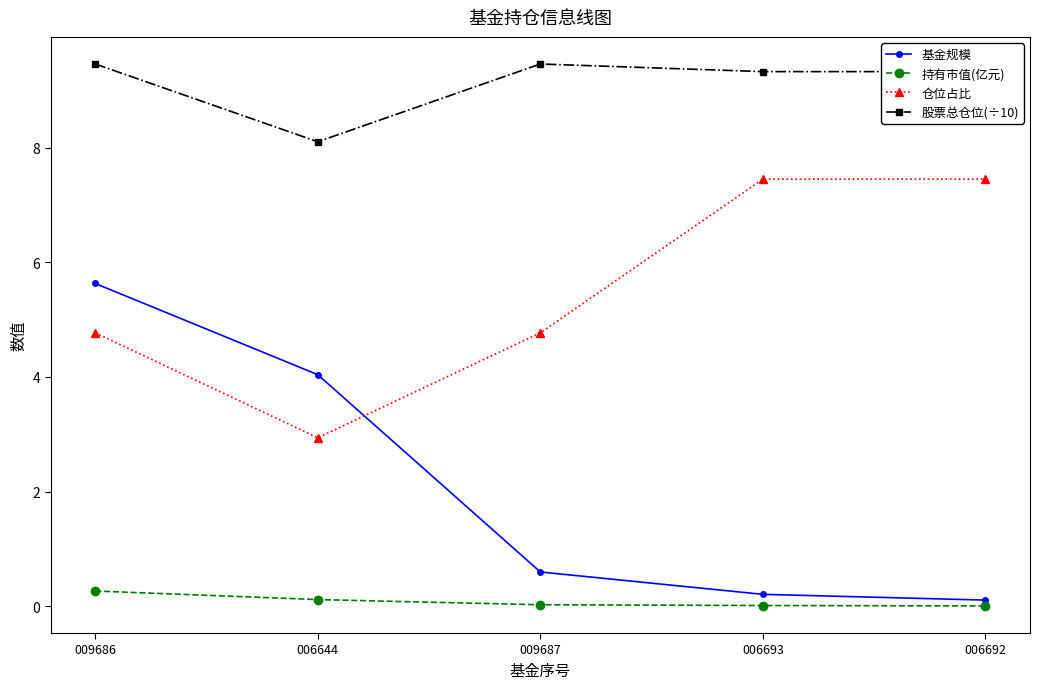

What is the sum of all 持有市值(亿元) values?

0.4